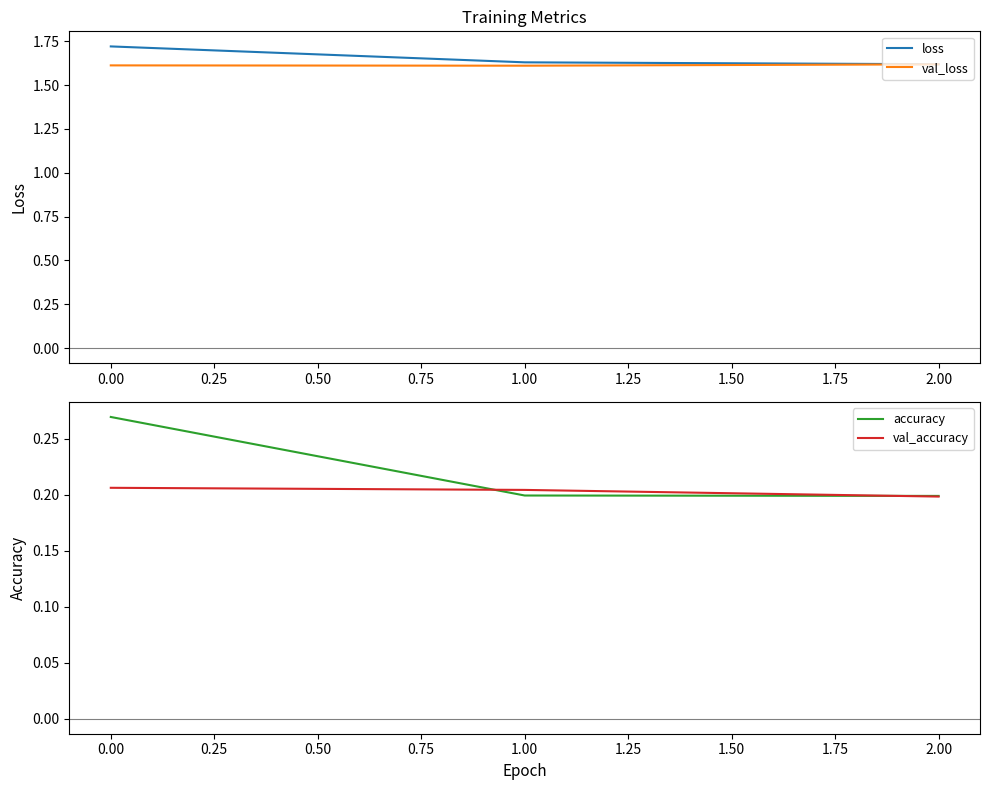

Is it true that val_loss equals 0.9 at 2.00?

False